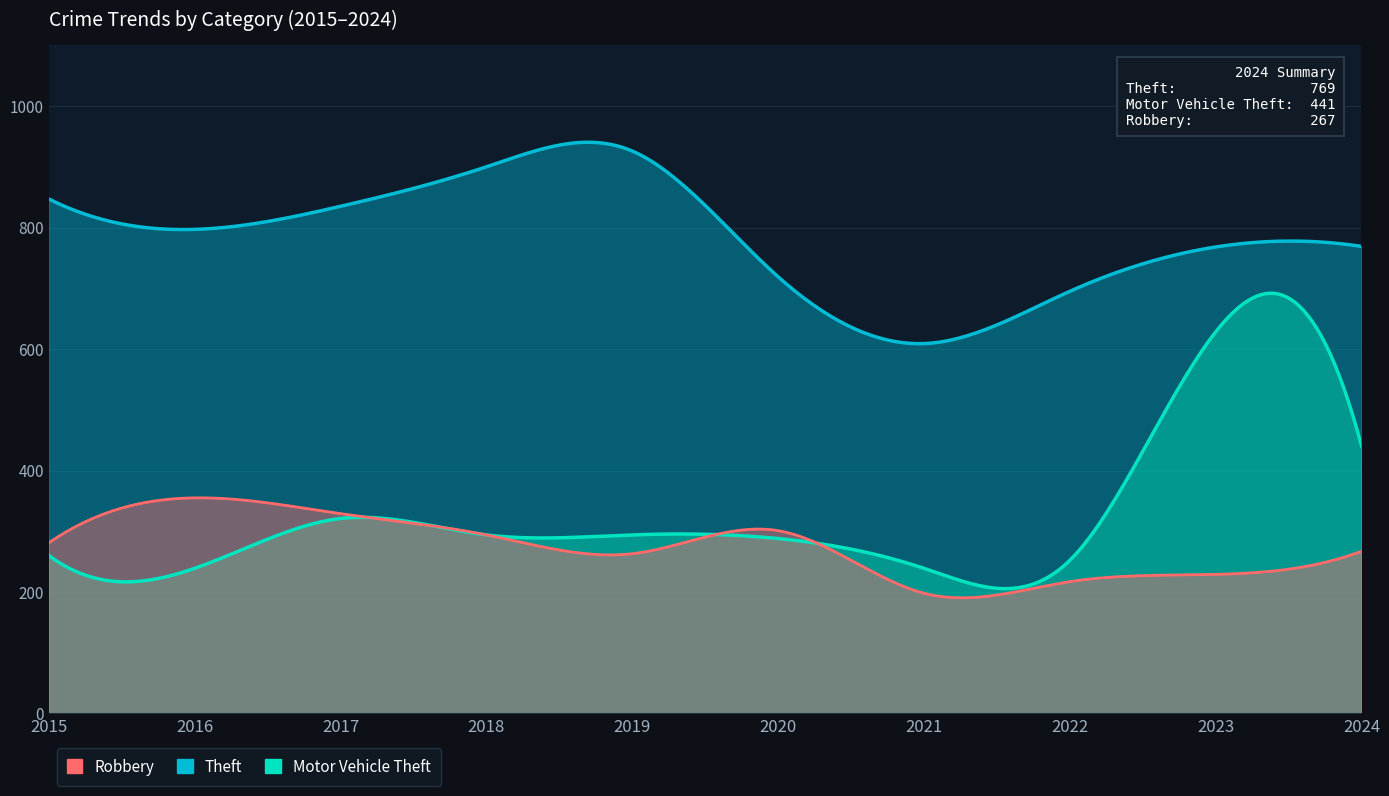

Count the number of data series in this chart.

3